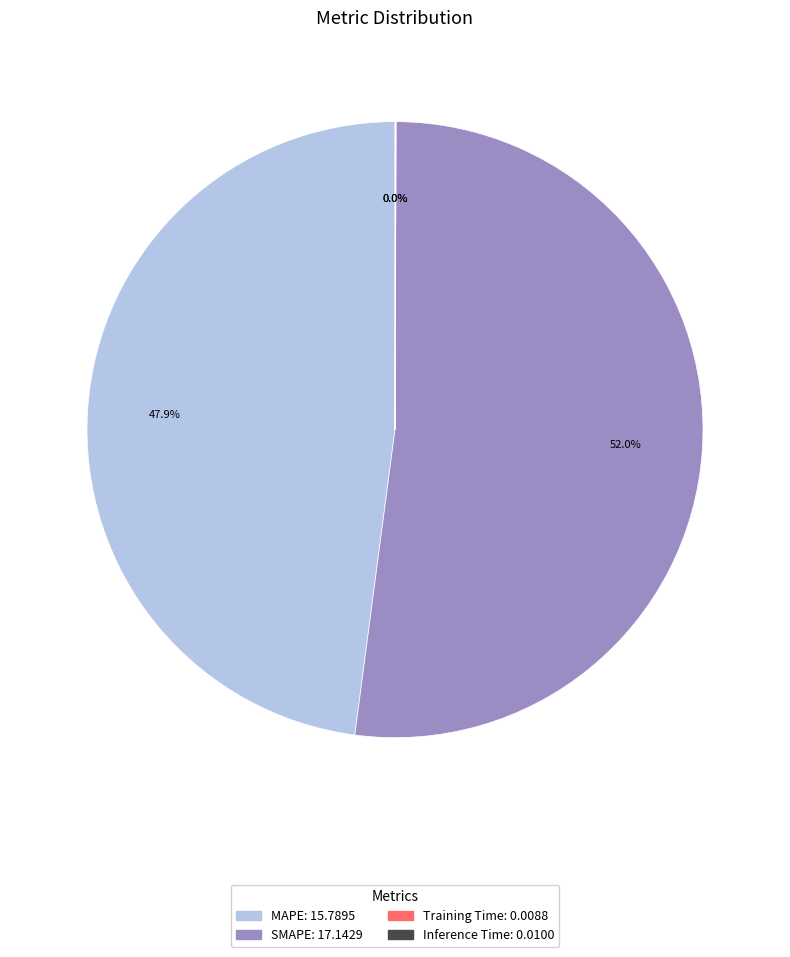

Is there a majority slice in this chart?

Yes